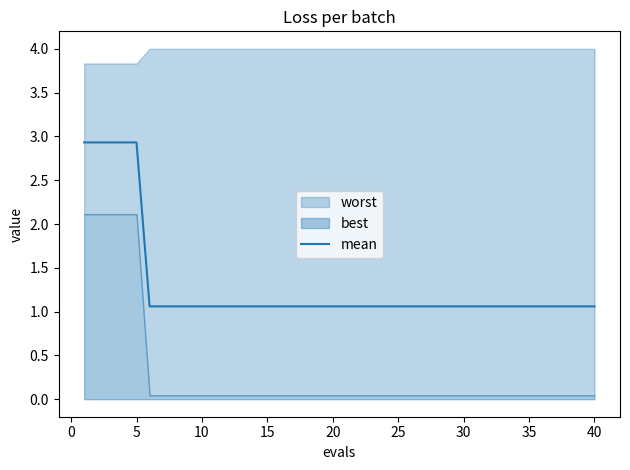

What is the highest value of the mean series?

2.9